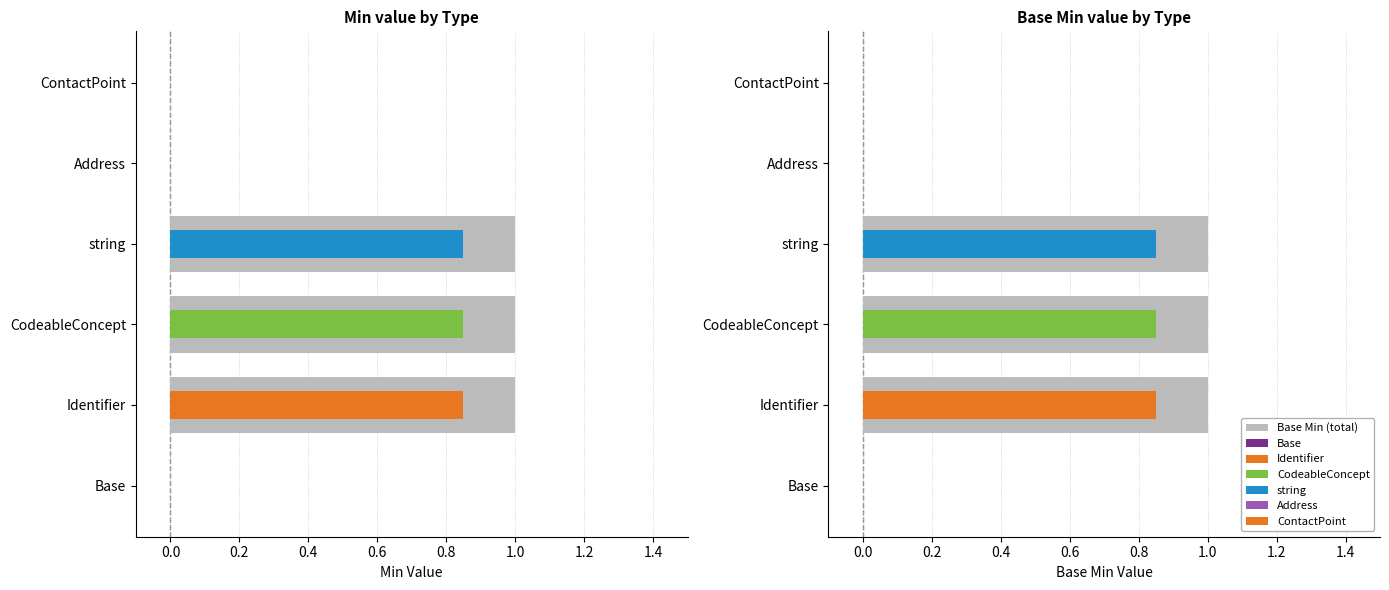

What is the difference between the Base Min values at Base and string?

1